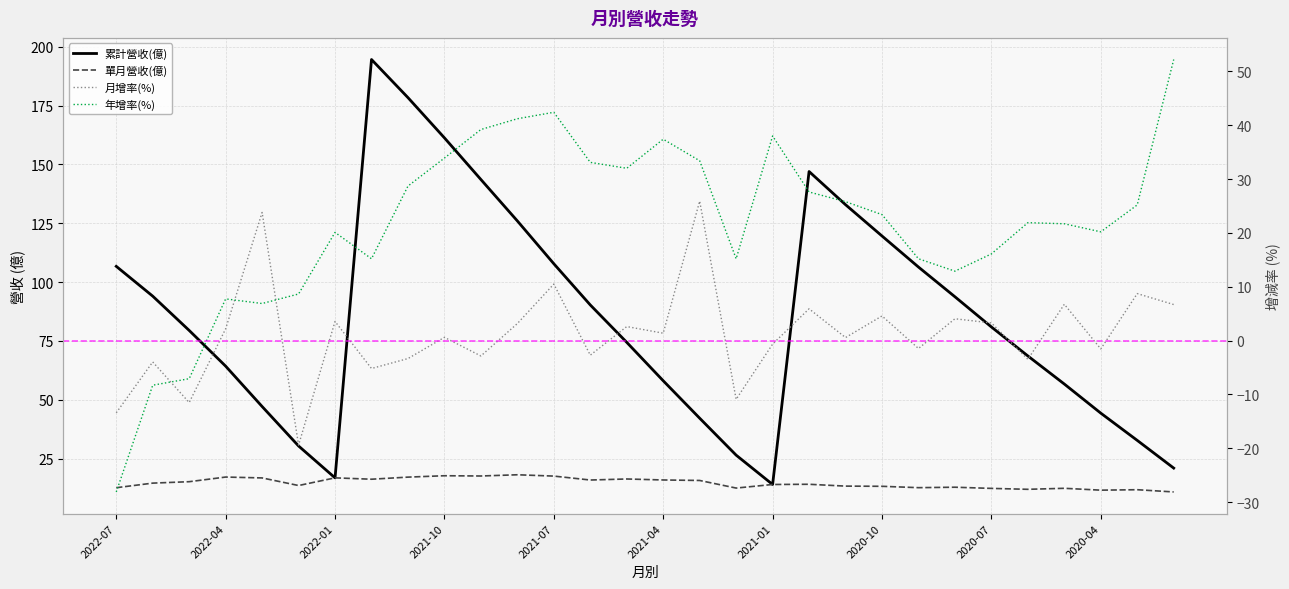

True or false: 年增率(%) has a value of 22.0 at 2021-07.

False